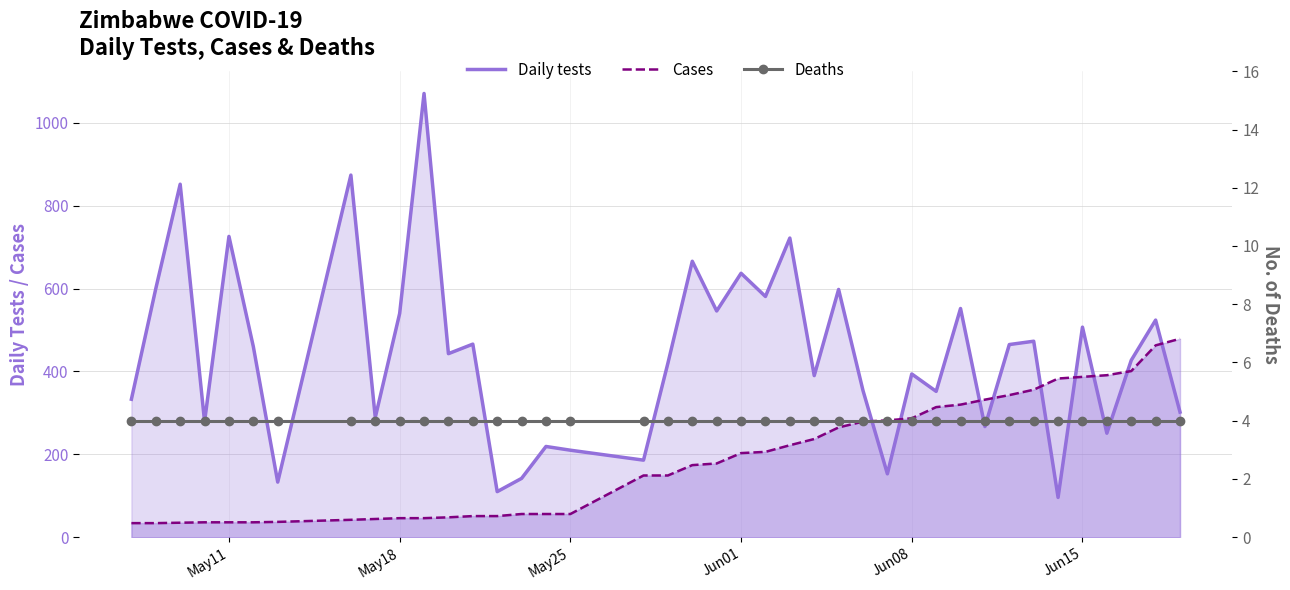

What is the minimum value for Cases?

34